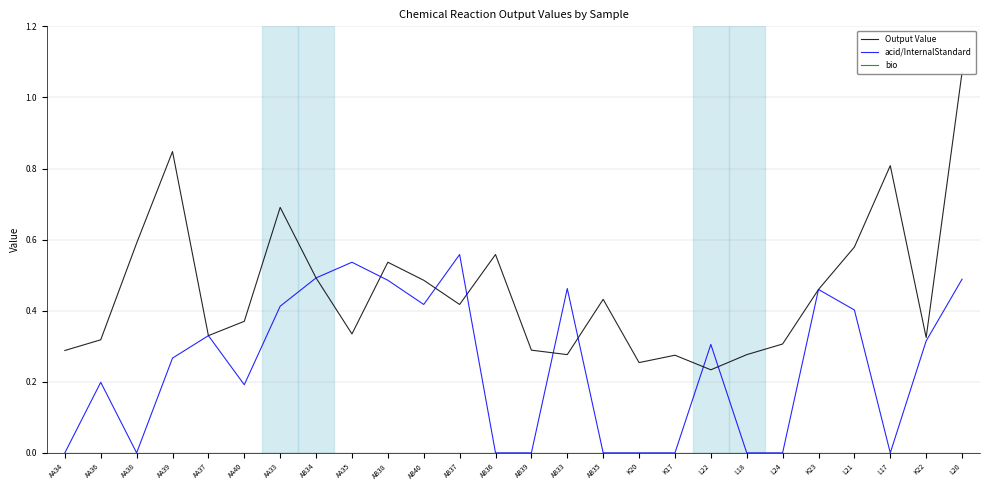

True or false: bio and Output Value cross at least once.

False